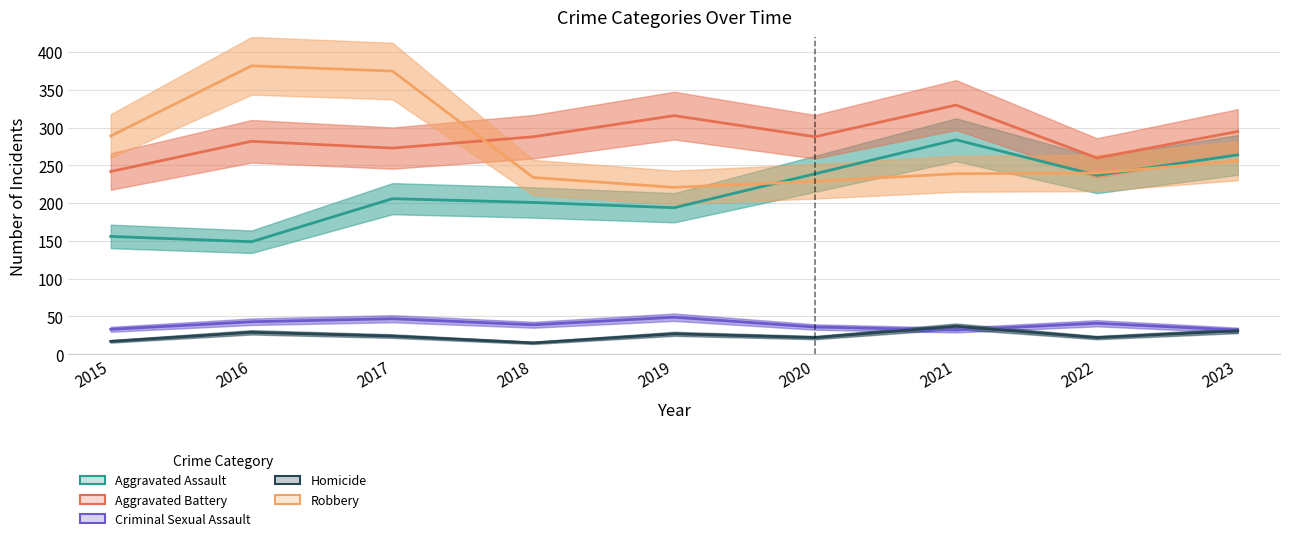

The Aggravated Battery series shows 155 at 2021. True or false?

False